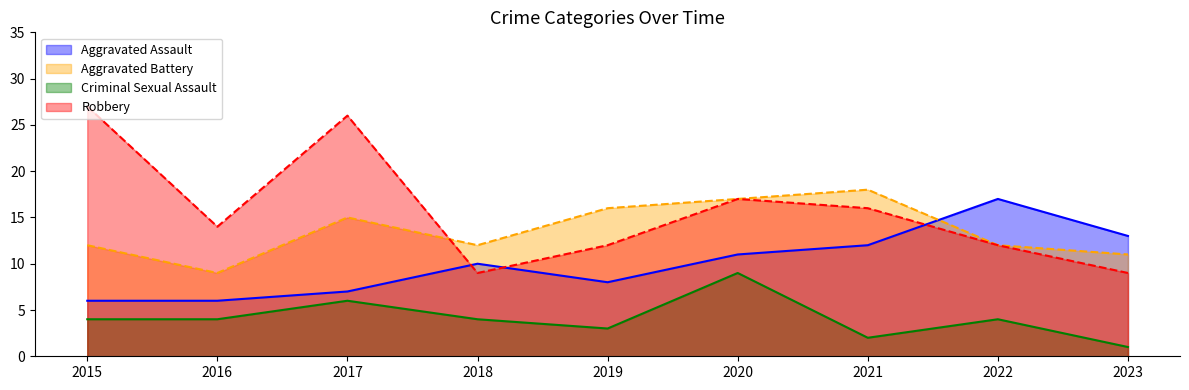

What is the difference between the Aggravated Assault values at 2019 and 2020?

3